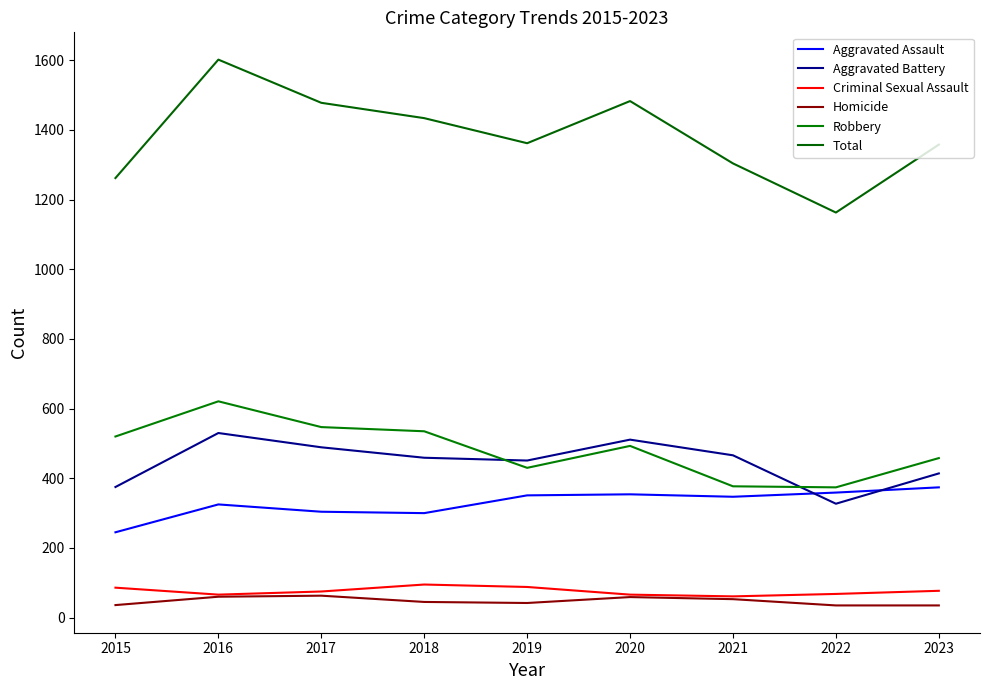

The Robbery series shows 156 at 2021. True or false?

False